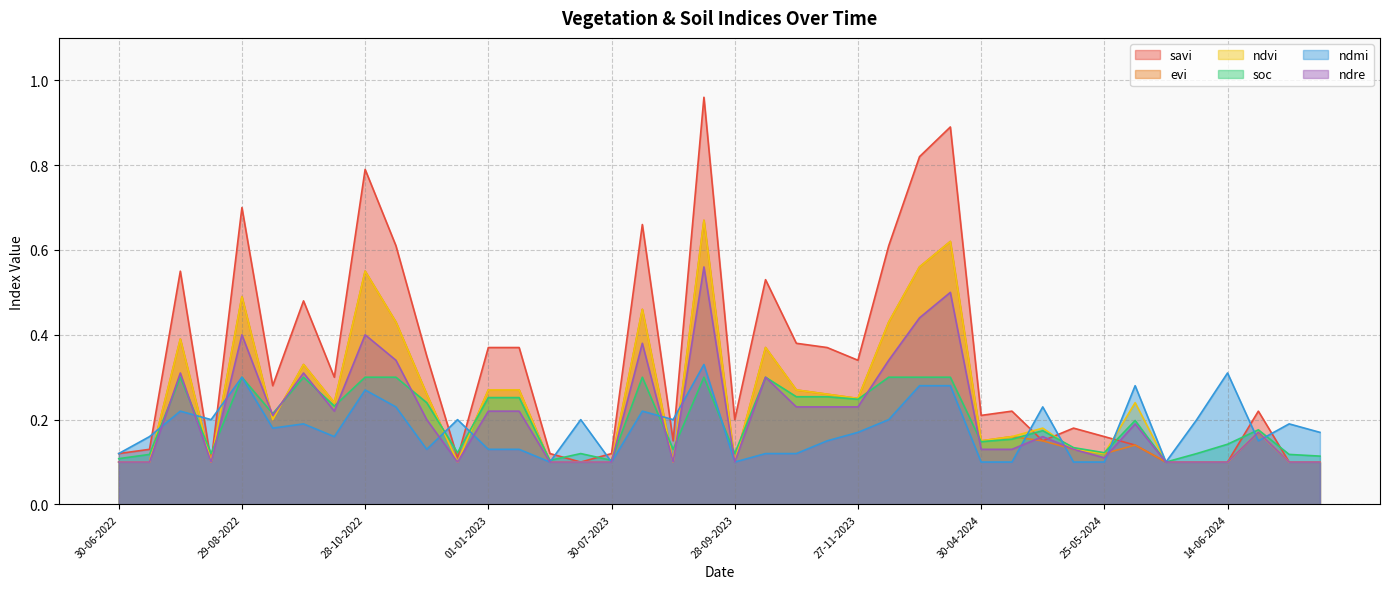

Which series has the largest total across all categories?

savi